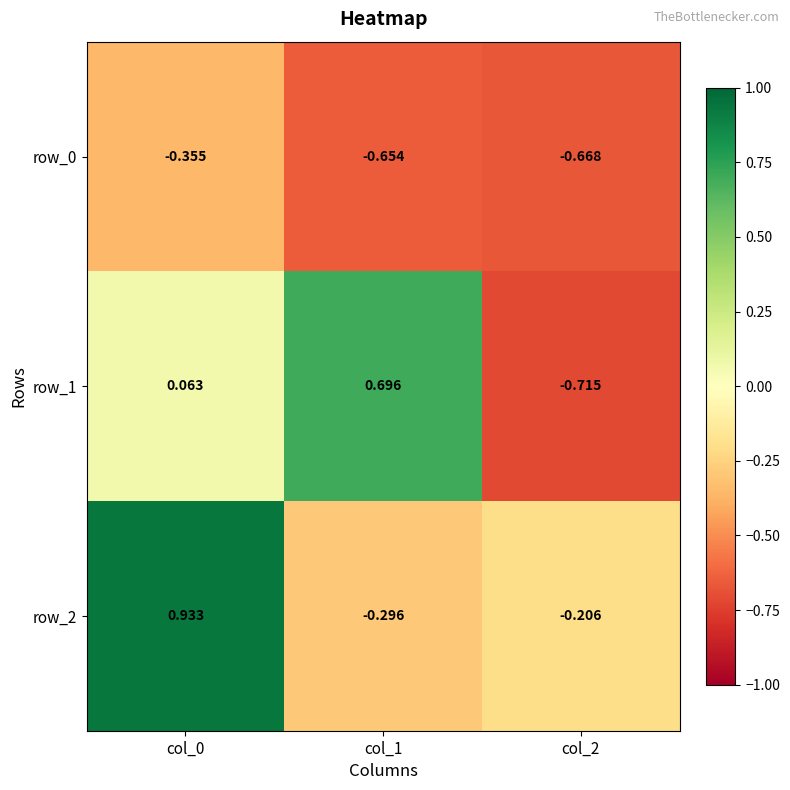

The row_0 series shows -1.0 at col_1. True or false?

False